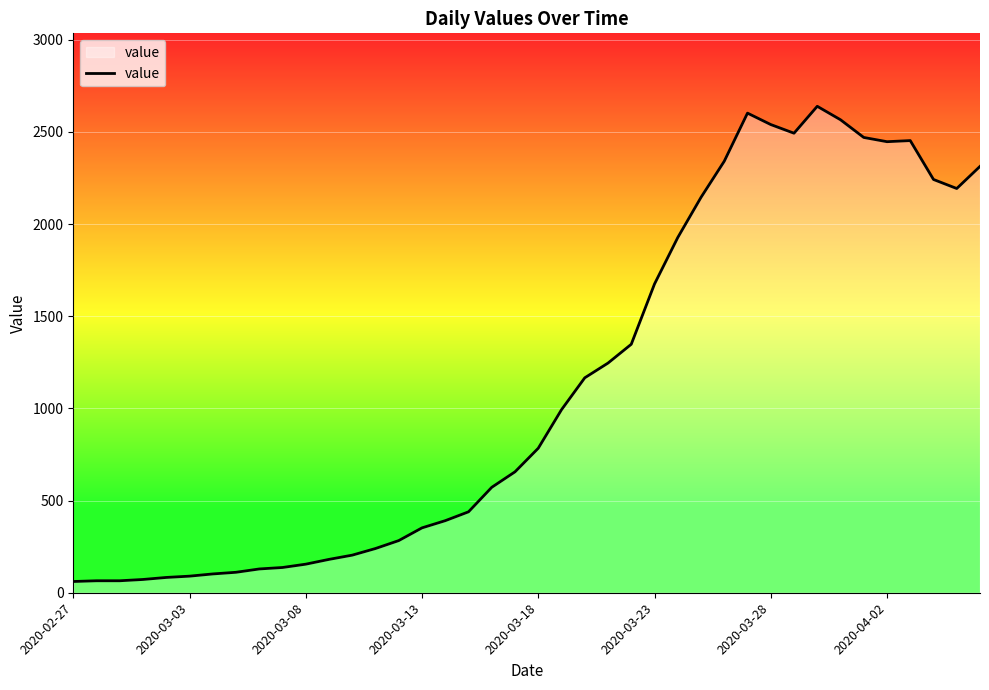

What is the difference between the maximum and minimum values?

2578